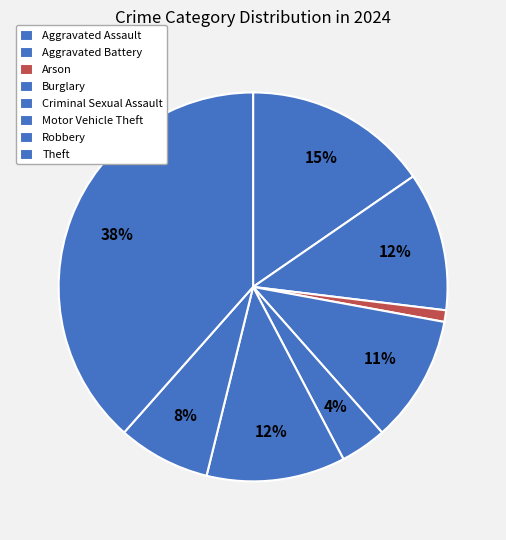

How many slices are in this pie chart?

8